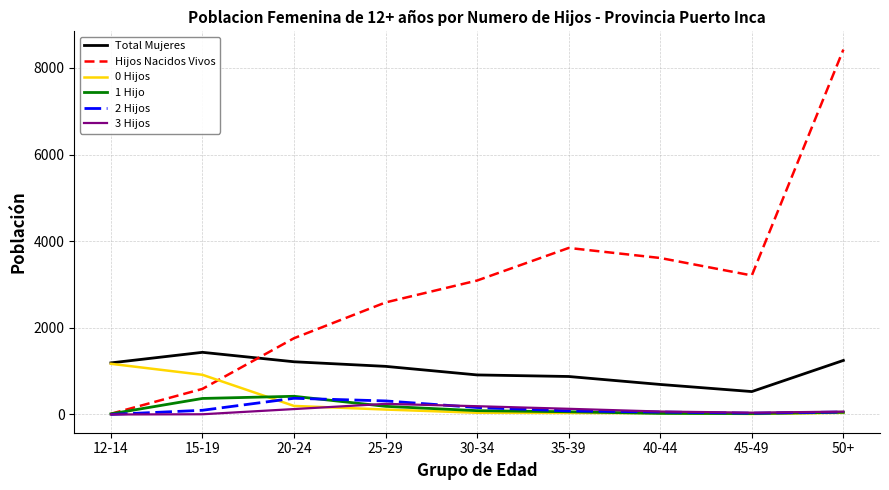

Which series changed the most between 40-44 and 45-49?

Hijos Nacidos Vivos